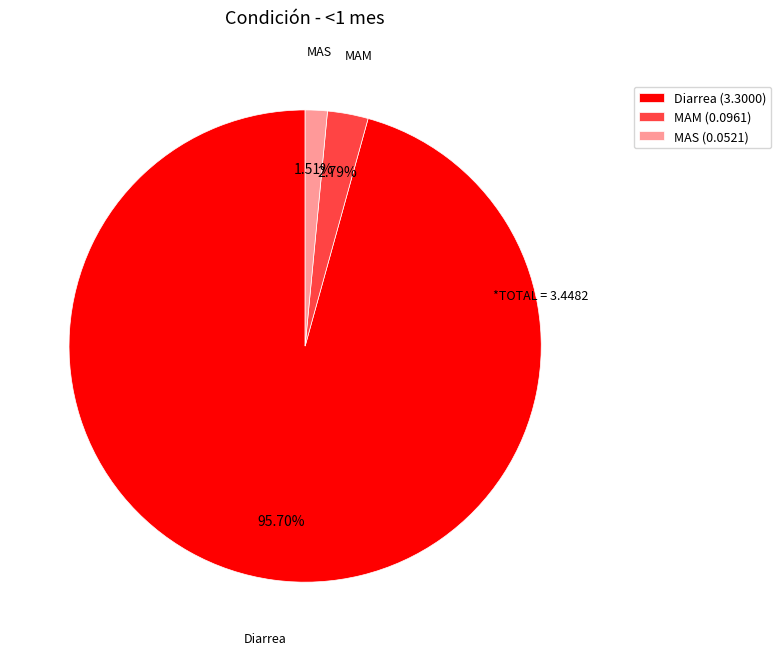

Rank the categories by value from lowest to highest.

MAS, MAM, Diarrea